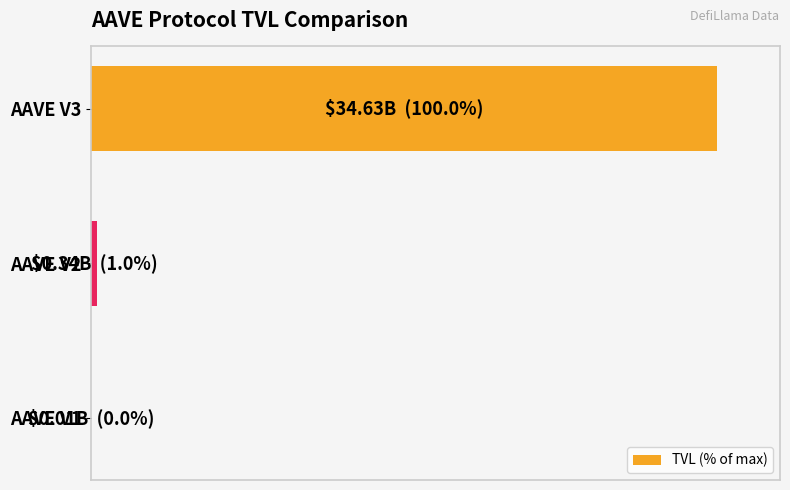

How many bars are there in total?

3